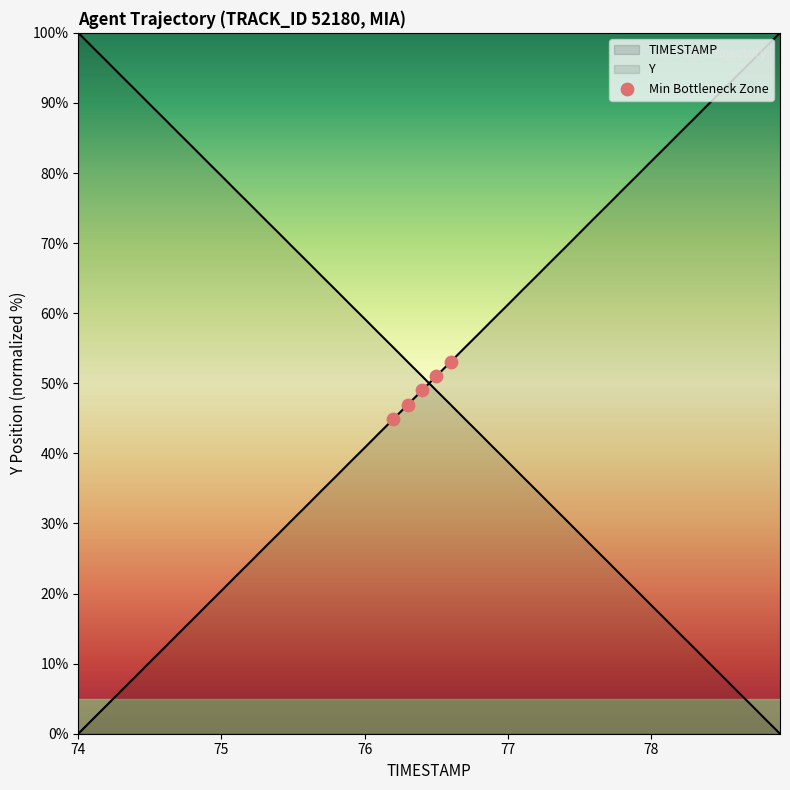

How many lines are shown in the chart?

2